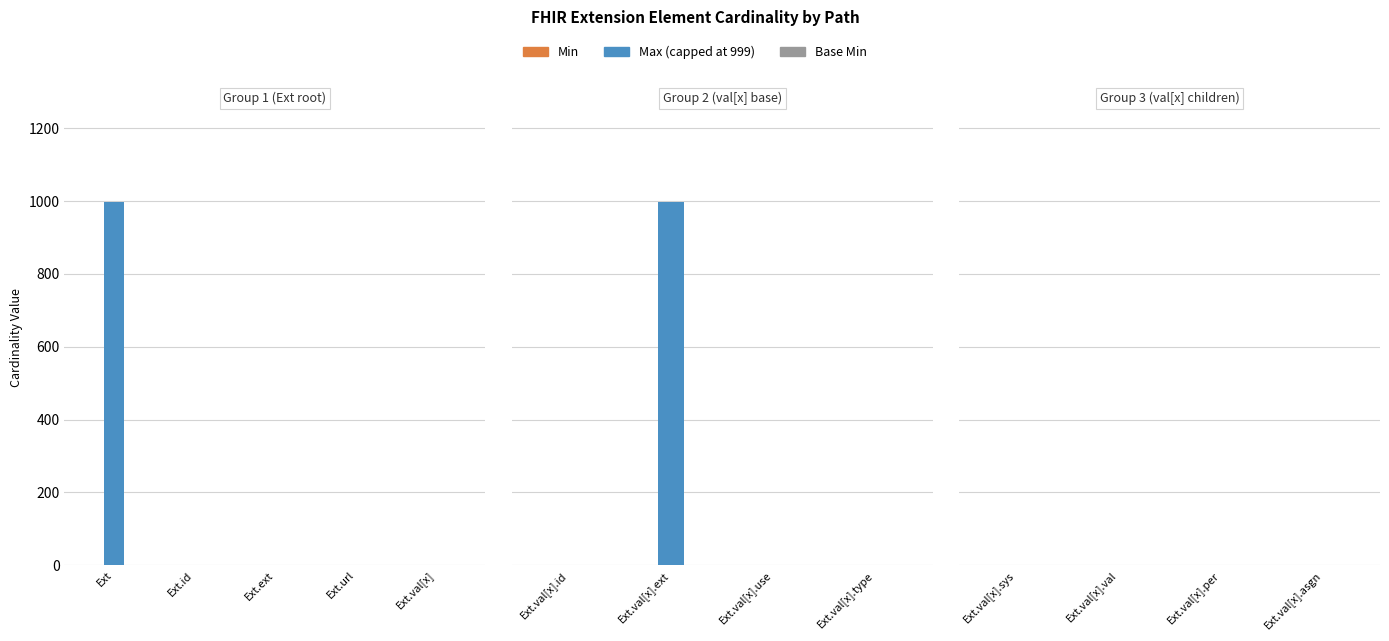

Where is Base Min nearest to the value 0?

Ext.val[x].sys